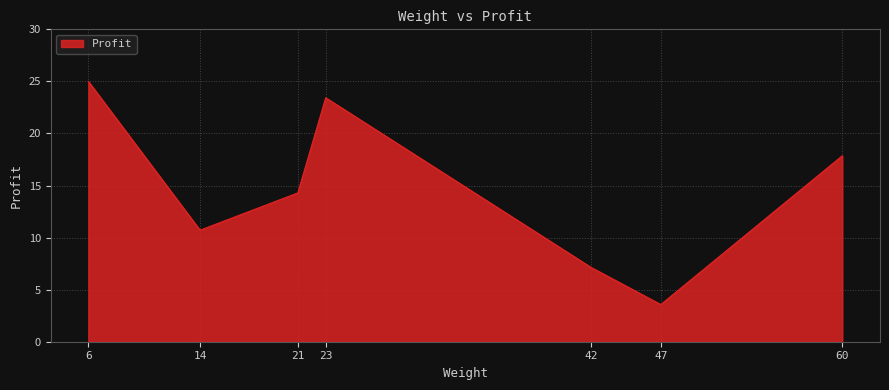

At which category does the data reach its first local peak?

23